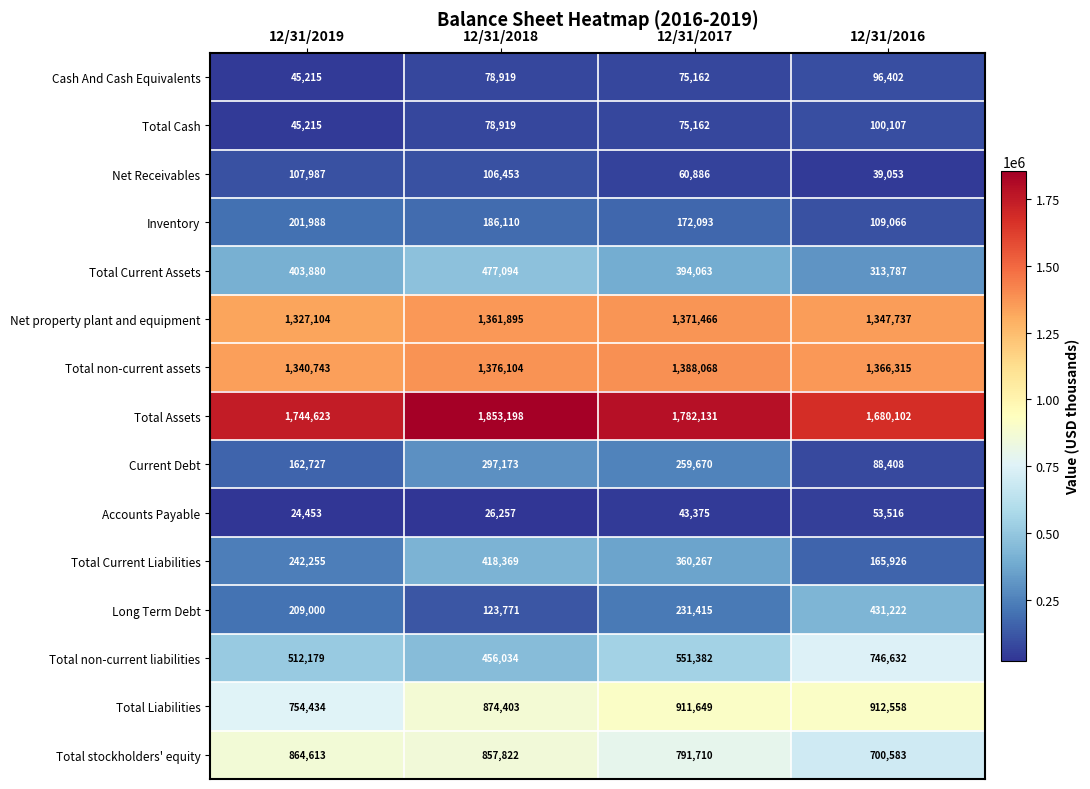

Which series changed the most between 12/31/2019 and 12/31/2017?

Total Liabilities